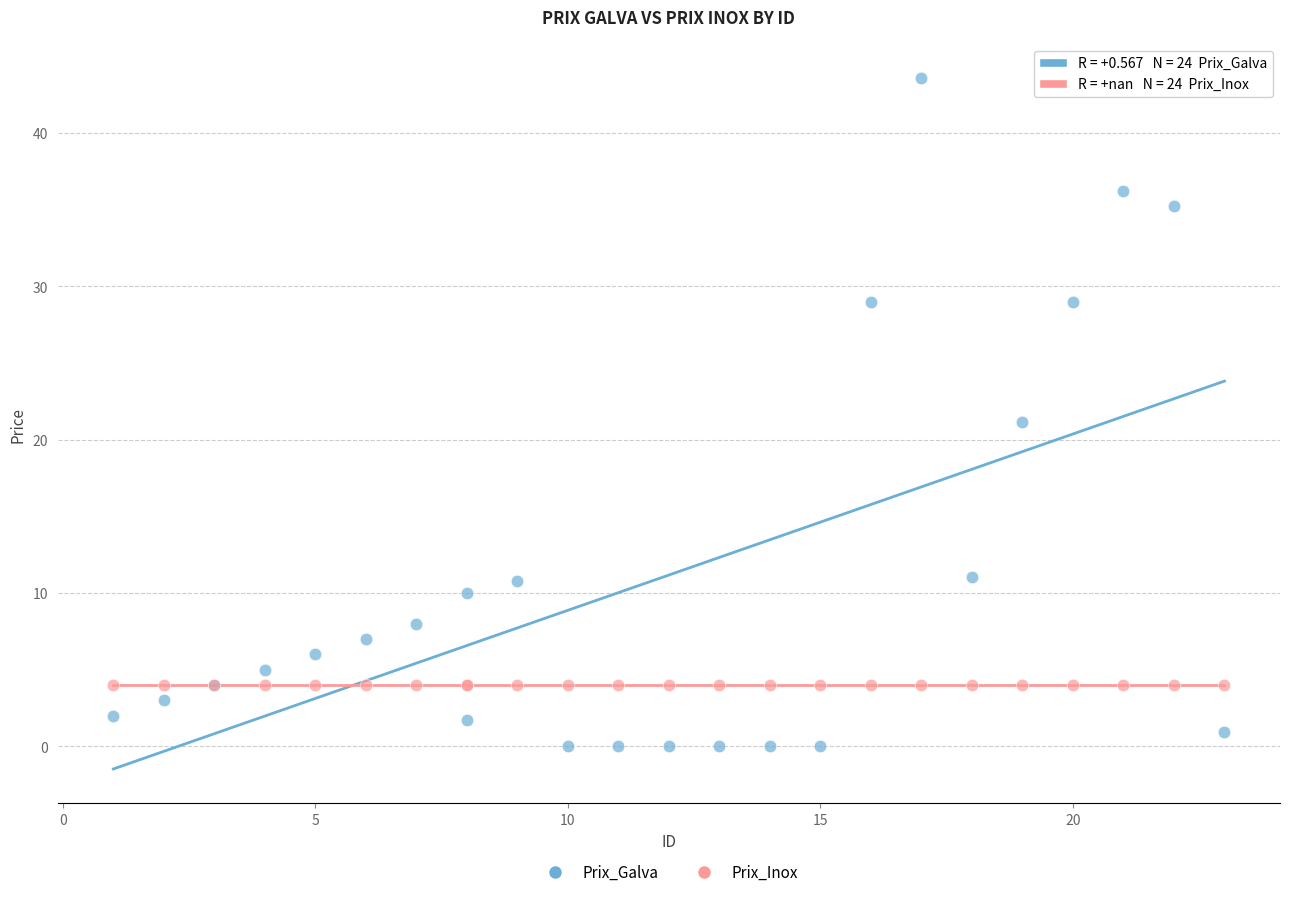

Which series contains the lowest Y value?

Prix_Galva